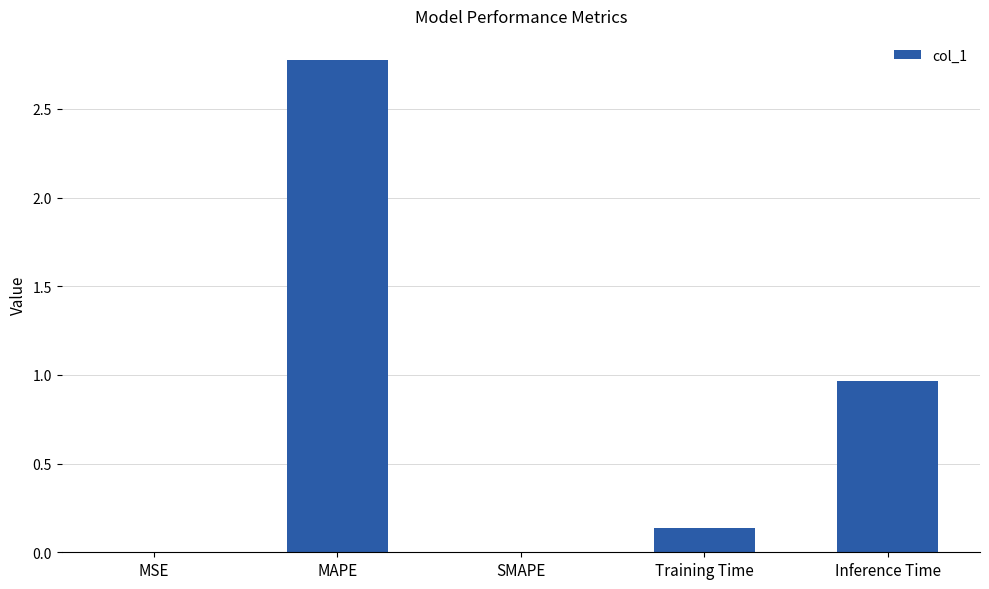

The value at MSE is 0.0. True or false?

True